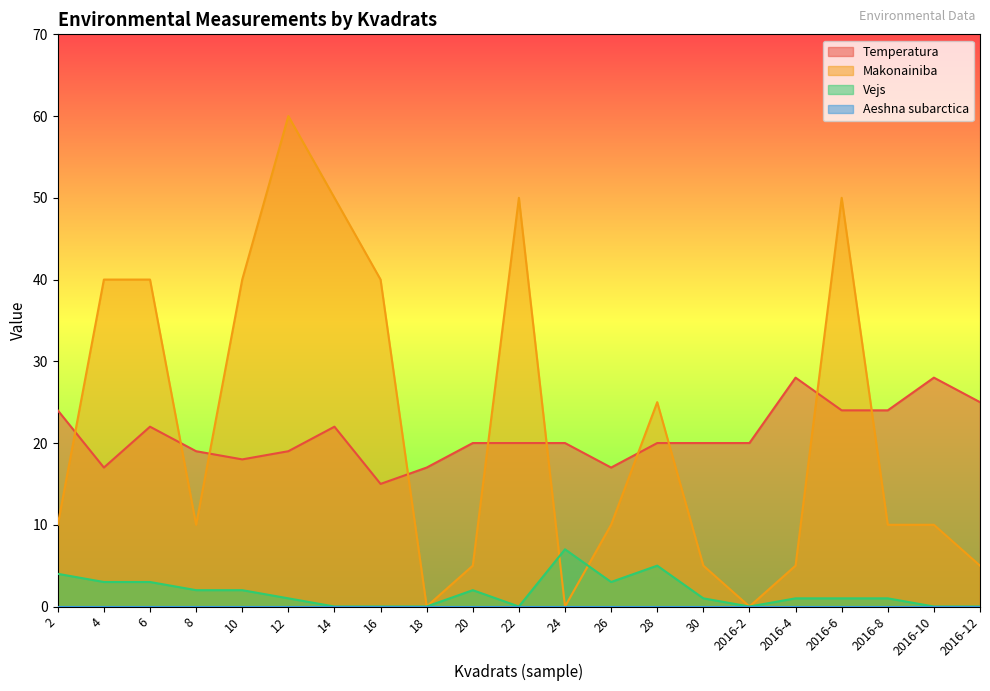

Rank the categories by Vejs value from lowest to highest.

14, 16, 18, 22, 2016-2, 2016-10, 2016-12, 12, 30, 2016-4, 2016-6, 2016-8, 8, 10, 20, 4, 6, 26, 2, 28, 24